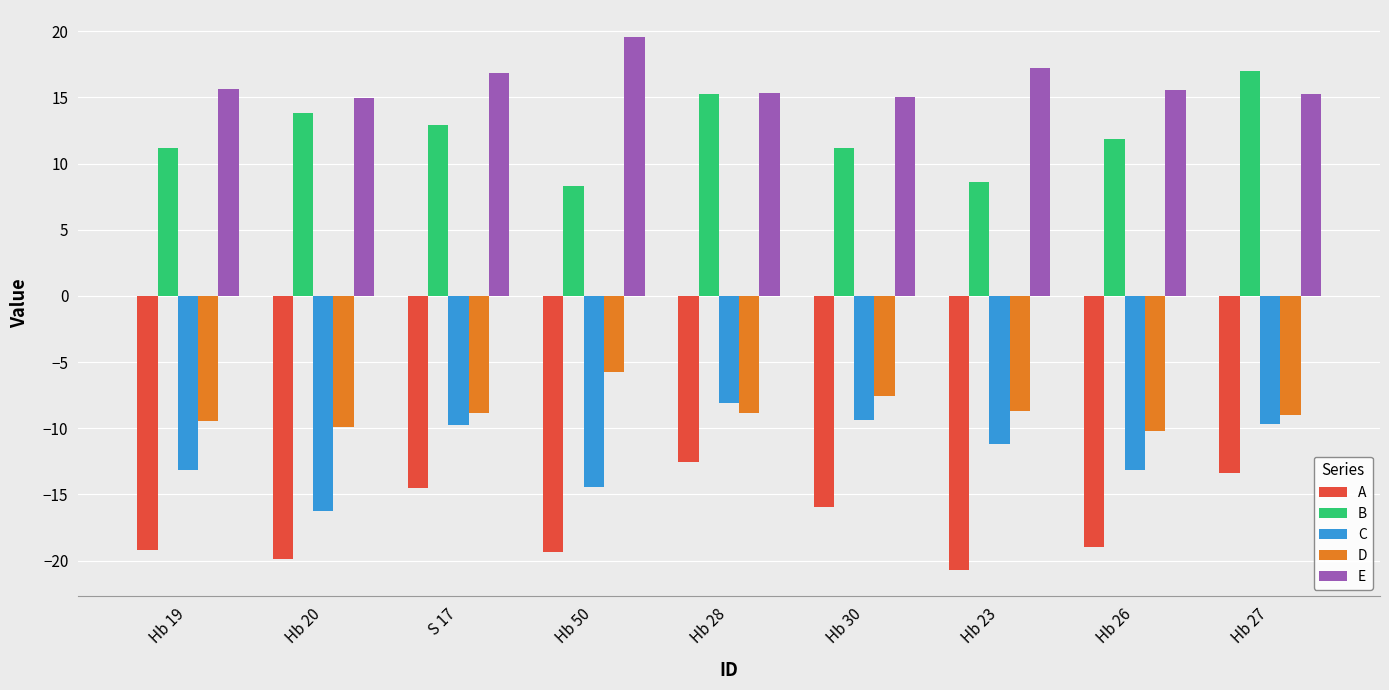

What is the label of the 9th bar from the left?

Hb 27